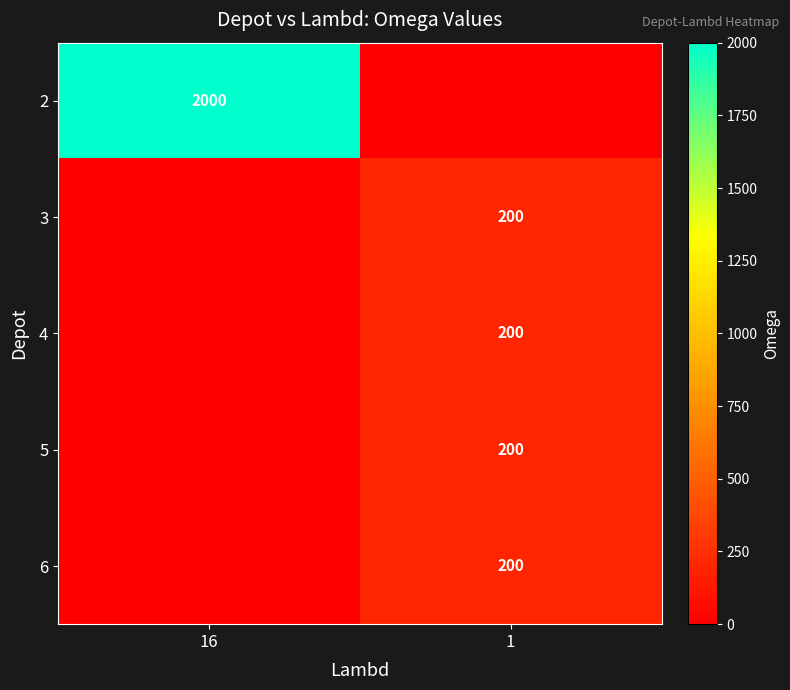

True or false: 6 has a value of 137 at 1.

False